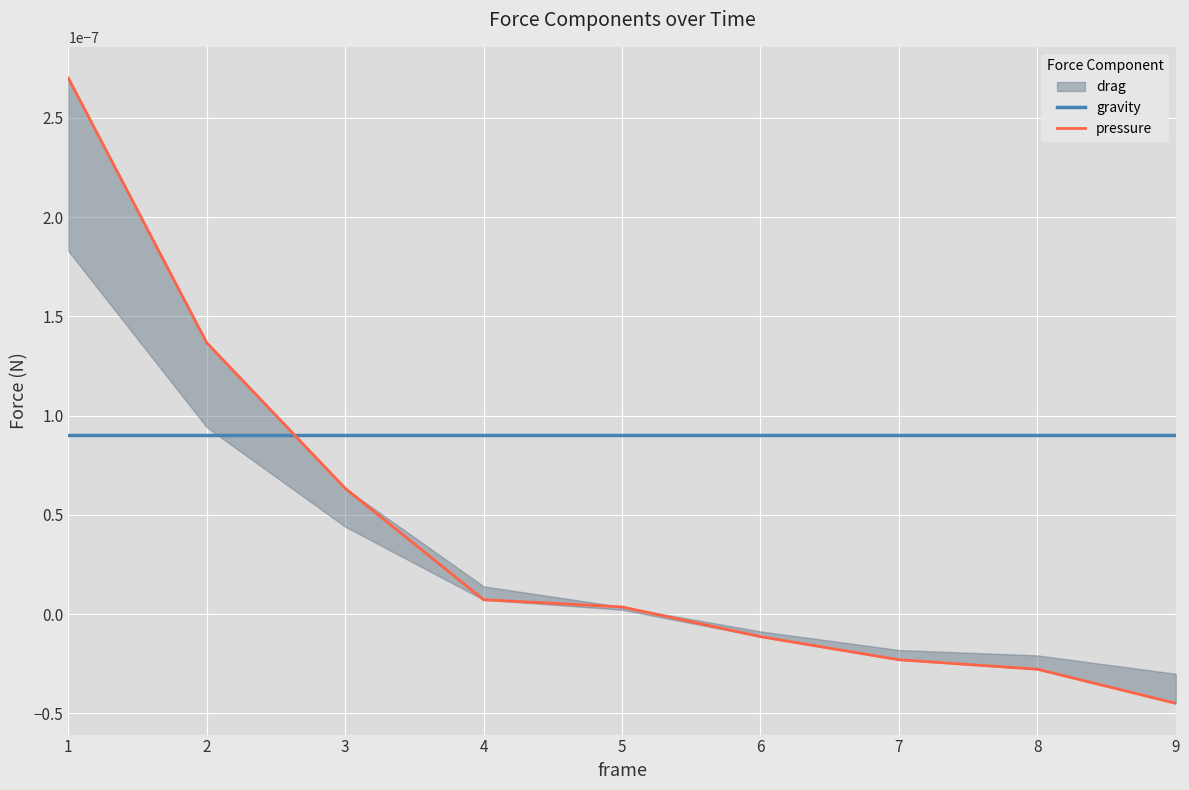

How many values in the pressure series exceed 0?

5